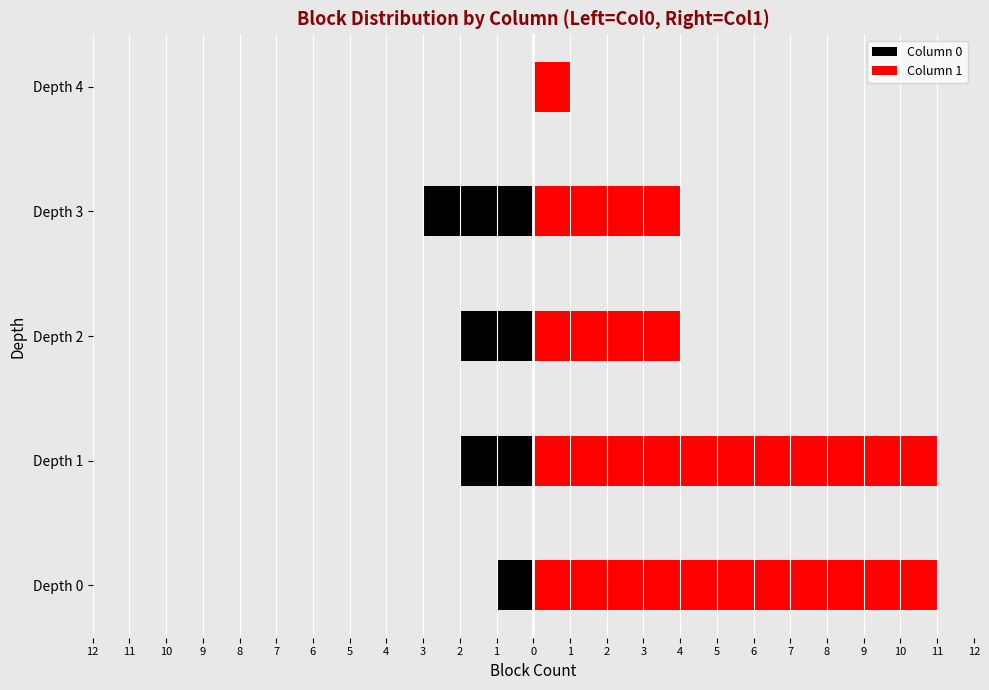

How many values in the Column 1 series exceed 4?

2